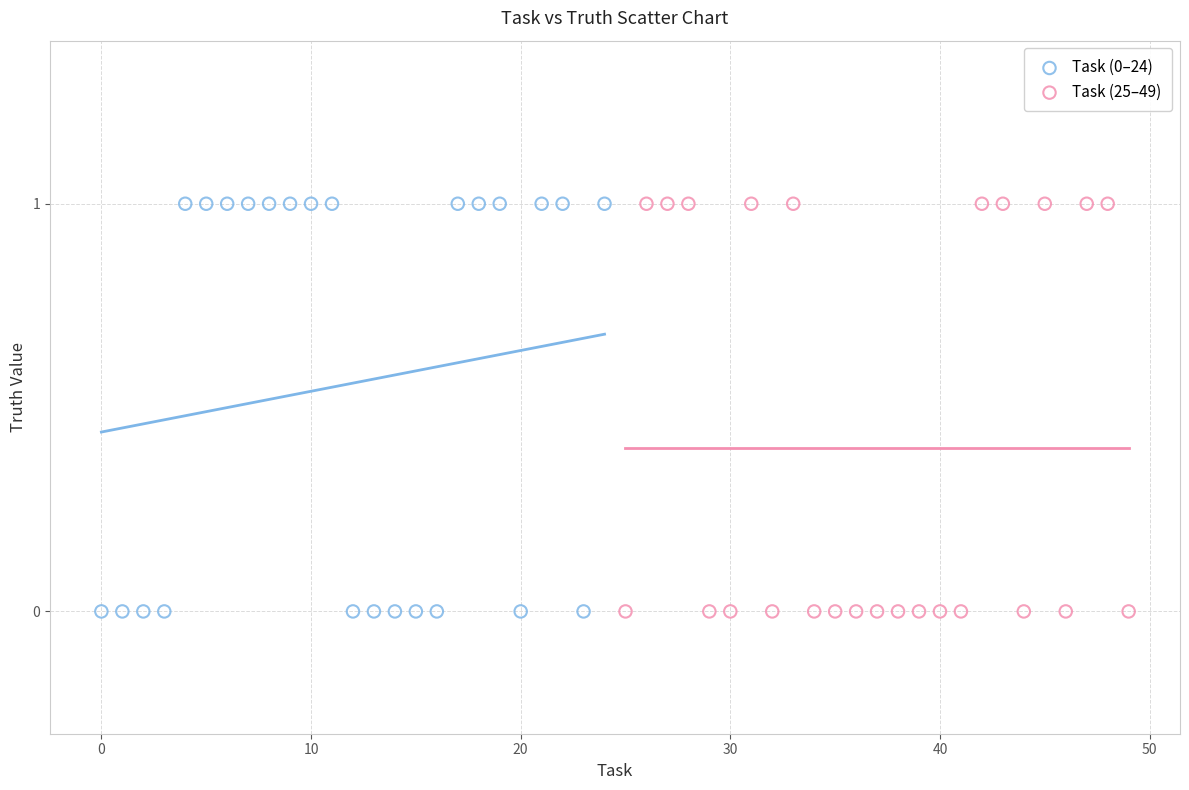

What are all the series names shown in the legend?

Task (0–24), Task (25–49)